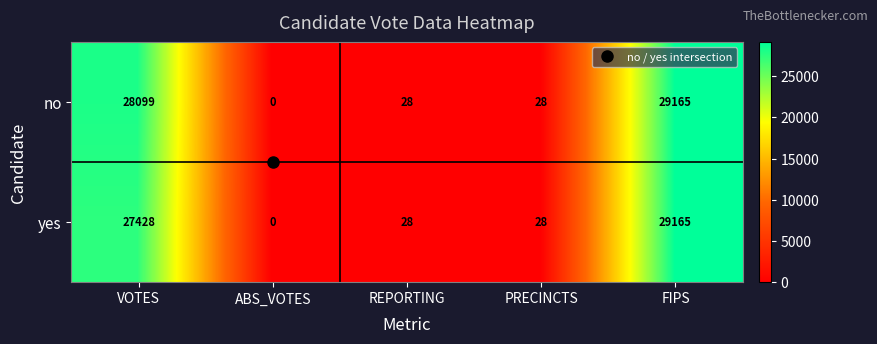

What is the sum of all no values?

57320